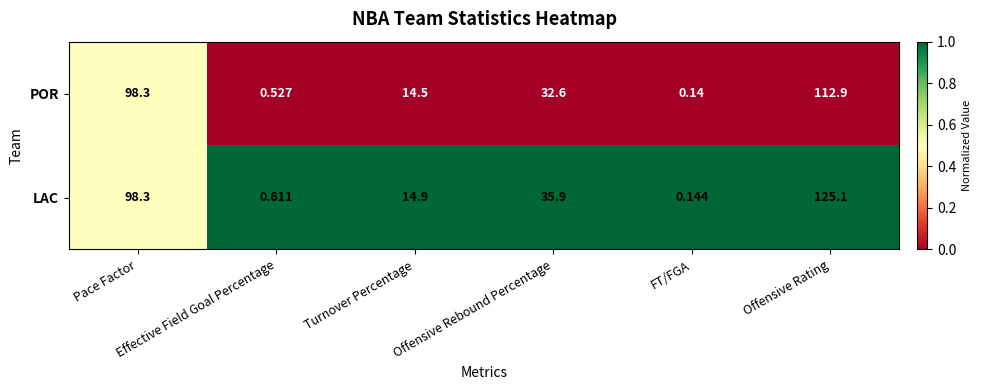

List the series in order of their peak value, lowest first.

POR, LAC